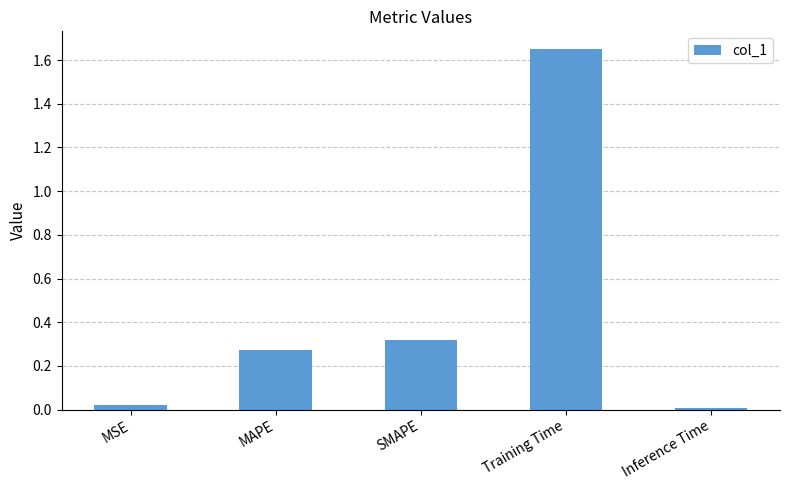

Is it true that the value at SMAPE is 0.5?

False